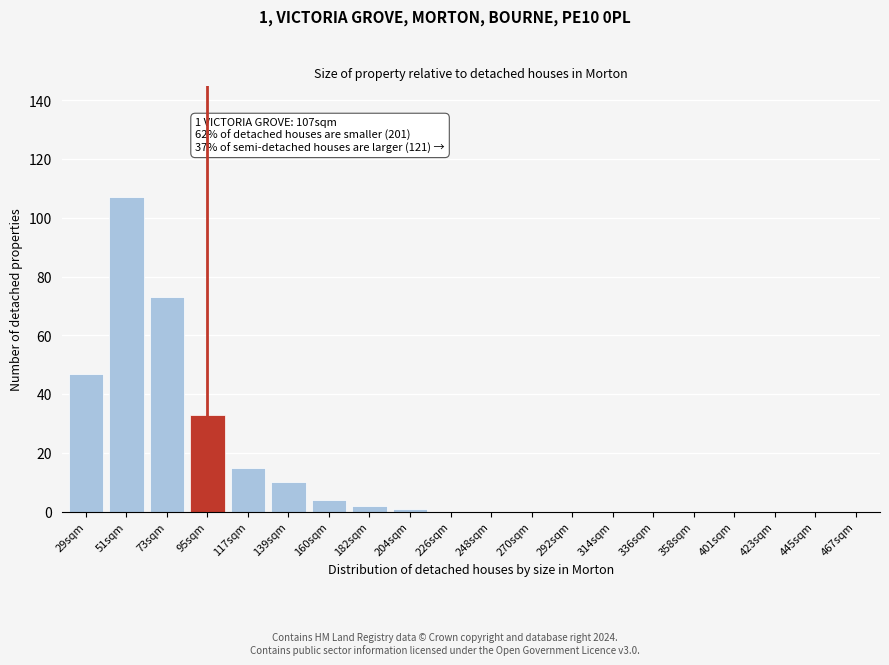

Reading left to right, extract all data points from this chart.

29sqm=47	51sqm=107	73sqm=73	95sqm=33	117sqm=15	139sqm=10	160sqm=4	182sqm=2	204sqm=1	226sqm=0	248sqm=0	270sqm=0	292sqm=0	314sqm=0	336sqm=0	358sqm=0	401sqm=0	423sqm=0	445sqm=0	467sqm=0